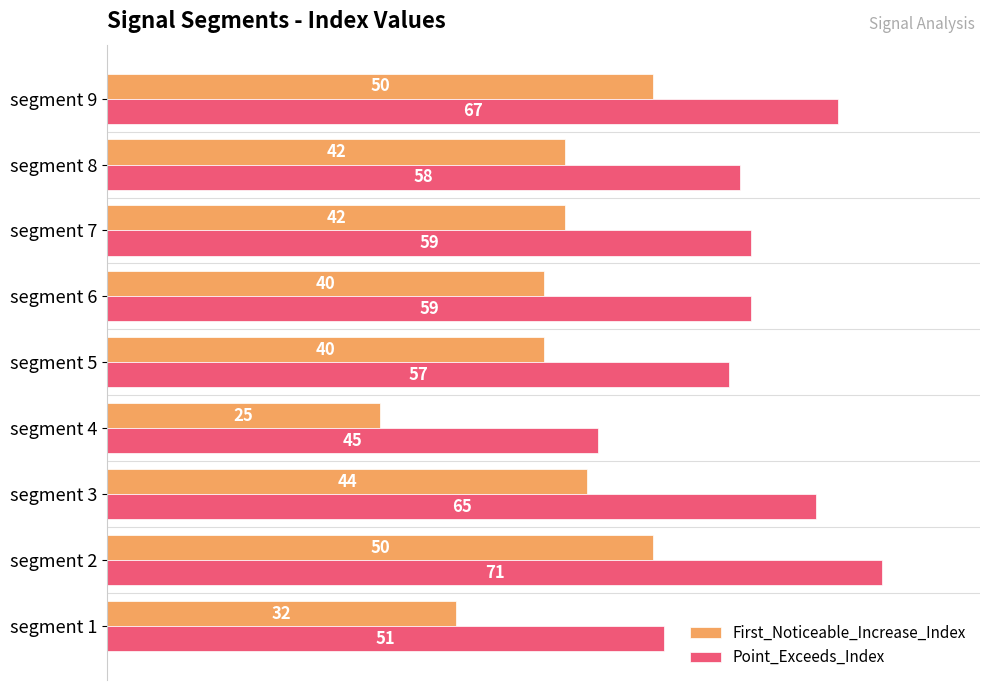

The value of First_Noticeable_Increase_Index at segment 9 is 25. True or false?

False